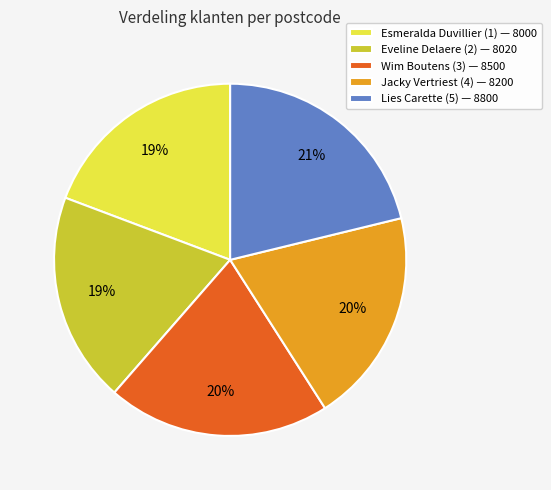

Approximately how many times larger is the value at Lies Carette (5) — 8800 compared to Esmeralda Duvillier (1) — 8000?

1.1